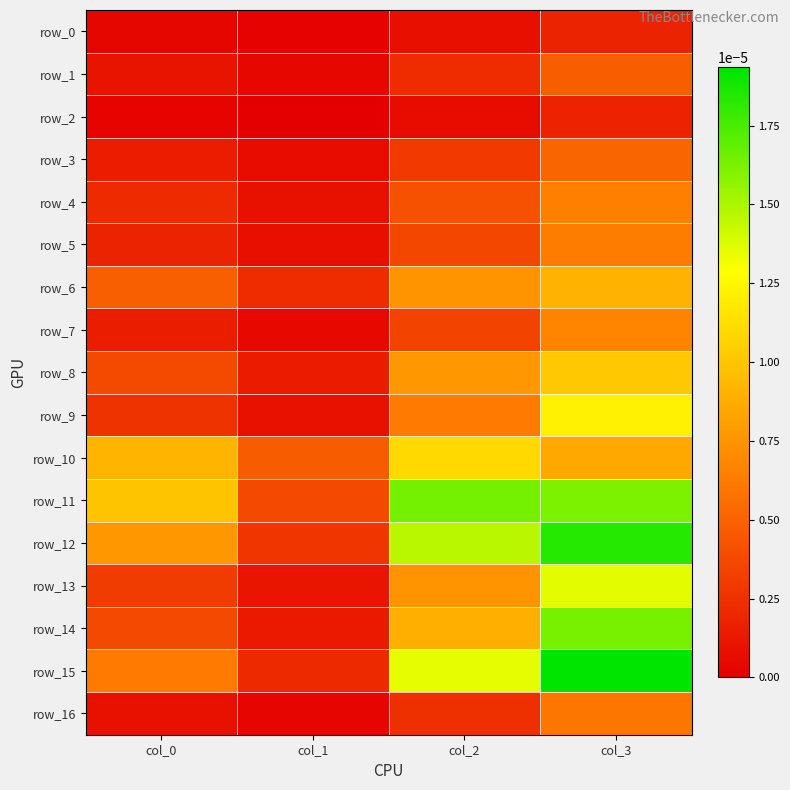

The value of row_3 at col_0 is 0.0. True or false?

False